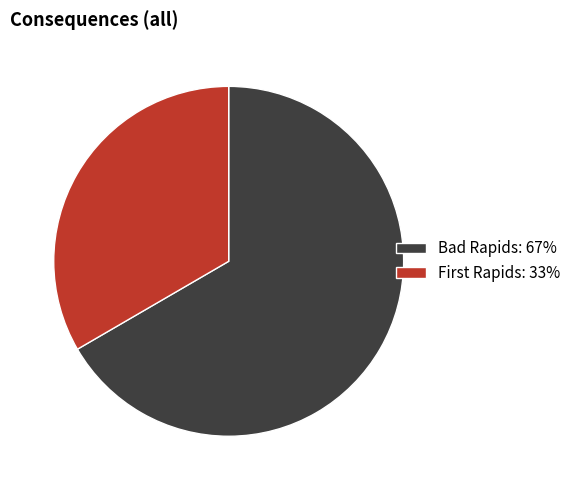

How many segments does this pie chart have?

2